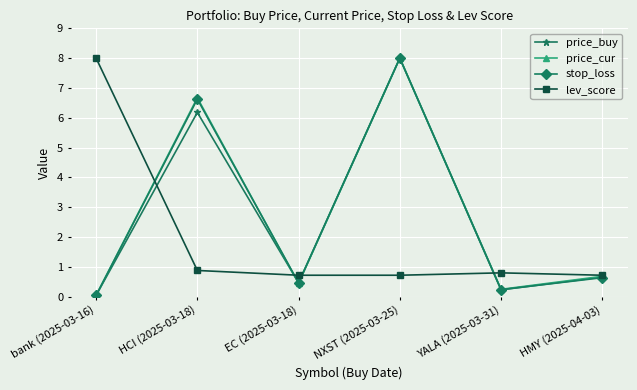

What is the spread (max minus min) of values at HCI (2025-03-18)?

5.8